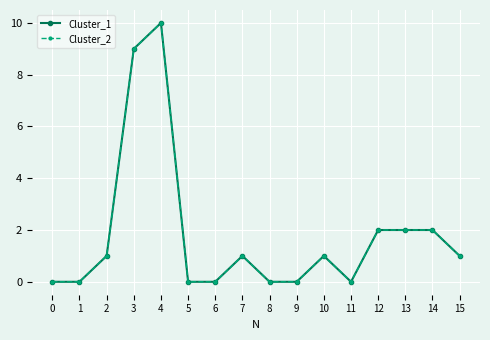

Does the chart have visible grid lines?

Yes